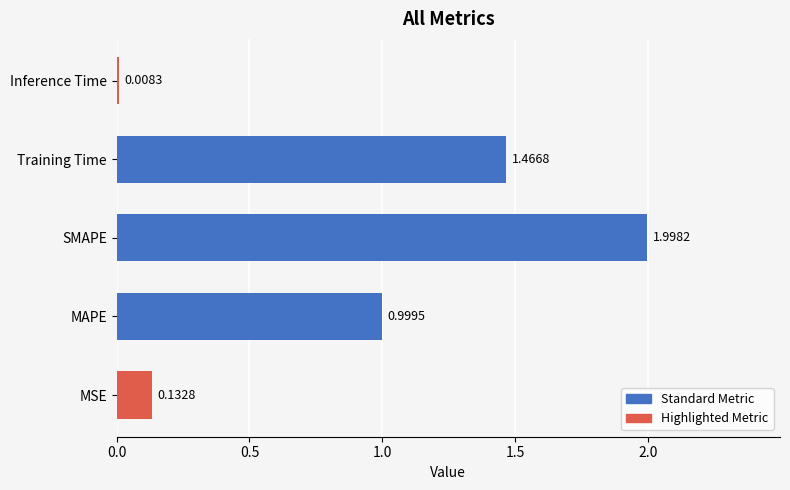

Rank the categories by value from highest to lowest.

SMAPE, Training Time, MAPE, MSE, Inference Time